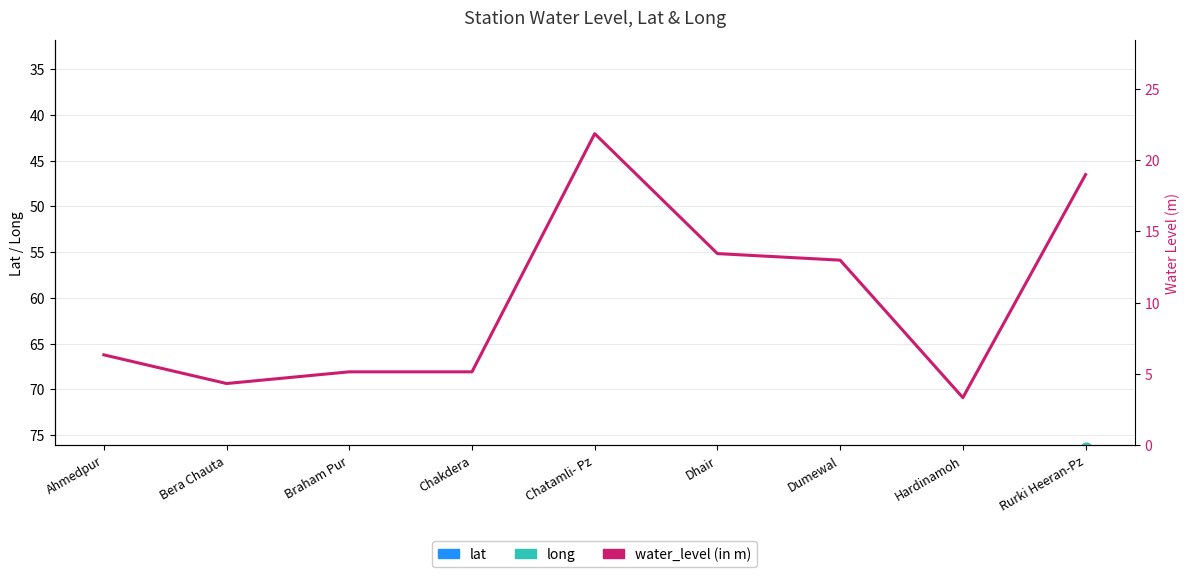

Which series has the largest total across all categories?

long